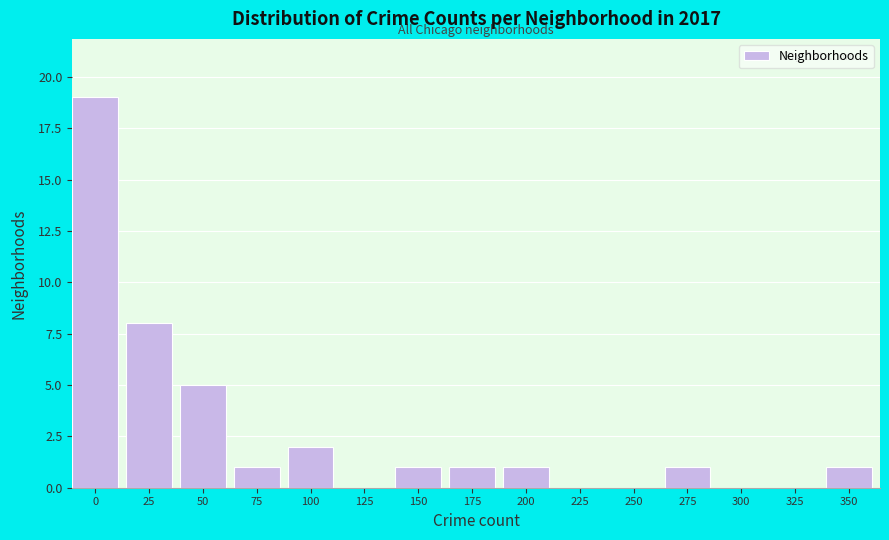

Reading left to right, what are all the values shown in this chart?

0=19	25=8	50=5	75=1	100=2	125=0	150=1	175=1	200=1	225=0	250=0	275=1	300=0	325=0	350=1